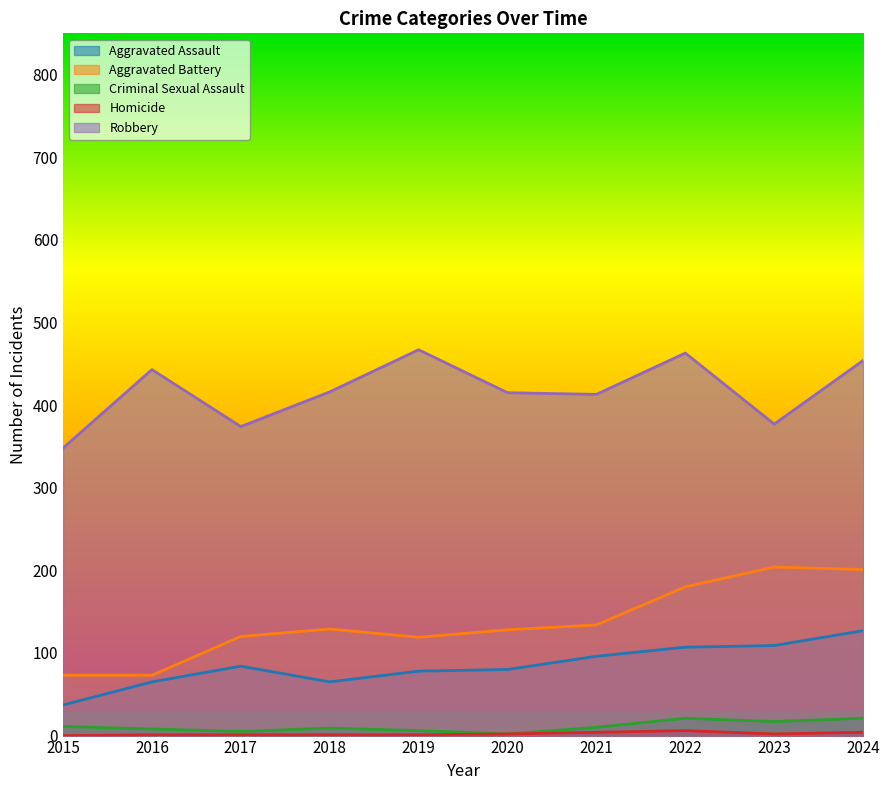

What are all the series names shown in the legend?

Aggravated Assault, Aggravated Battery, Criminal Sexual Assault, Homicide, Robbery